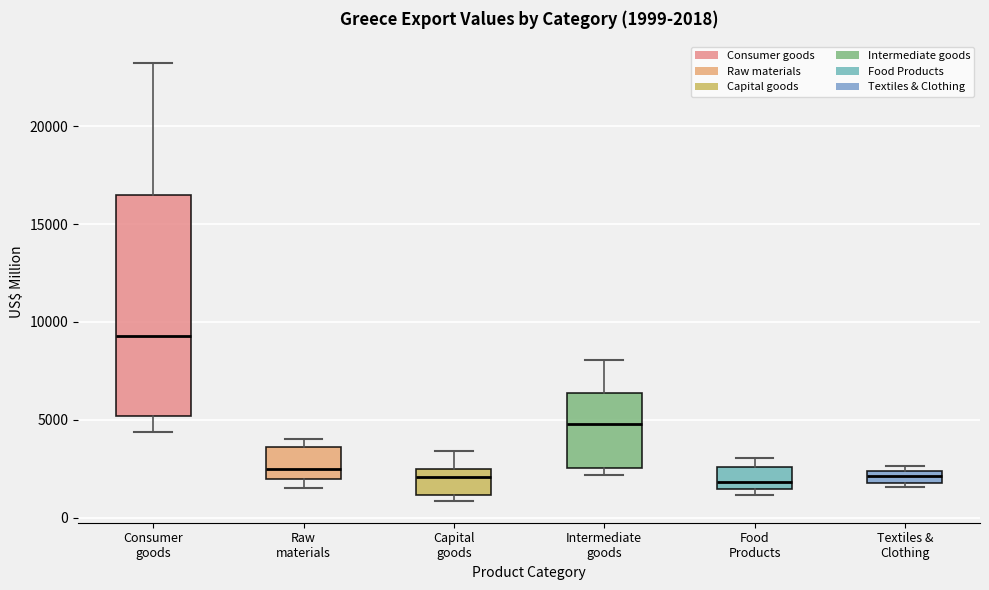

Comparing the boxes themselves (not the whiskers), which one is the tallest?

Consumer goods